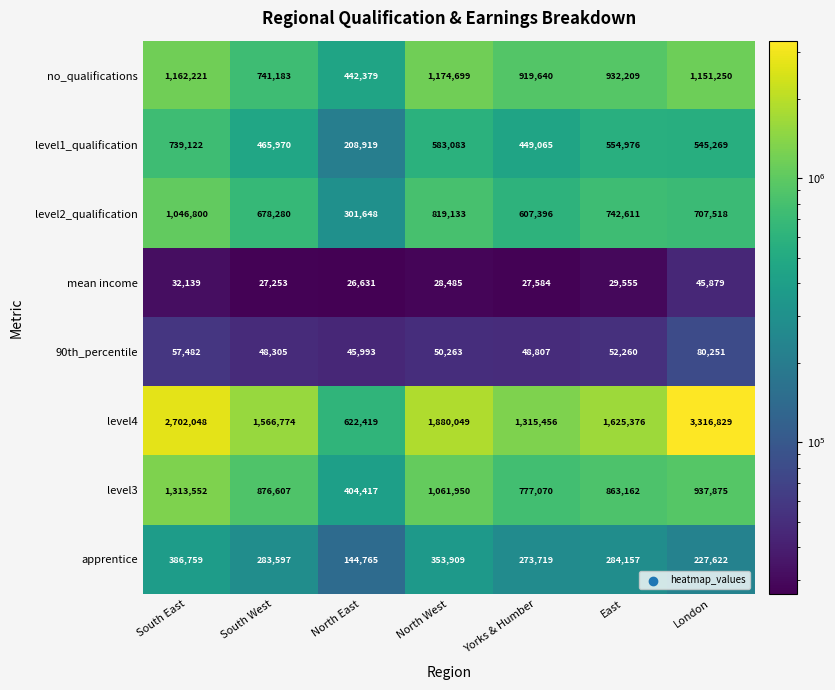

At which category is the sum across all series the highest?

South East